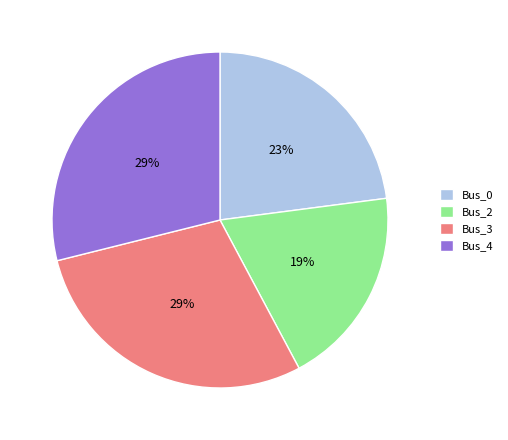

To the nearest percent, what is the average slice percentage?

25%